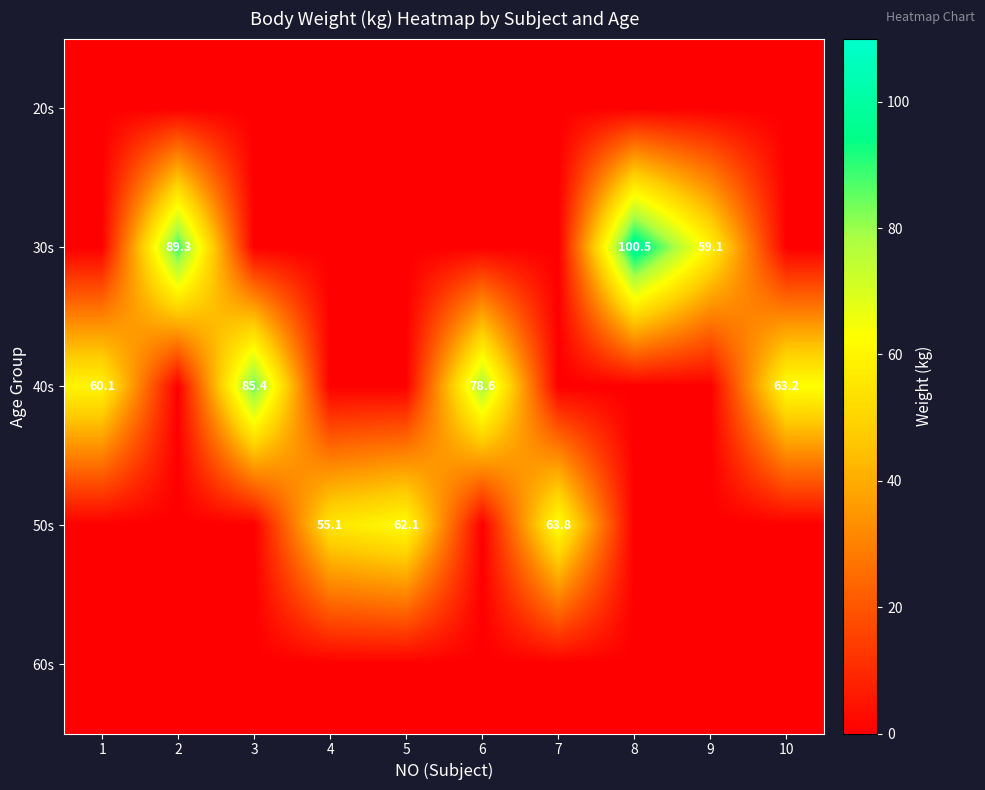

What is the maximum value shown in the chart?

100.5